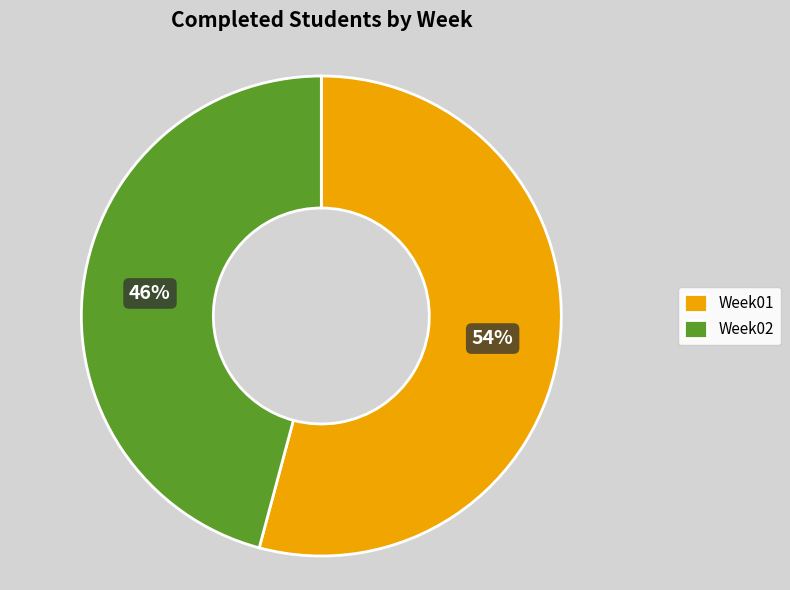

Which slice is the largest?

Week01